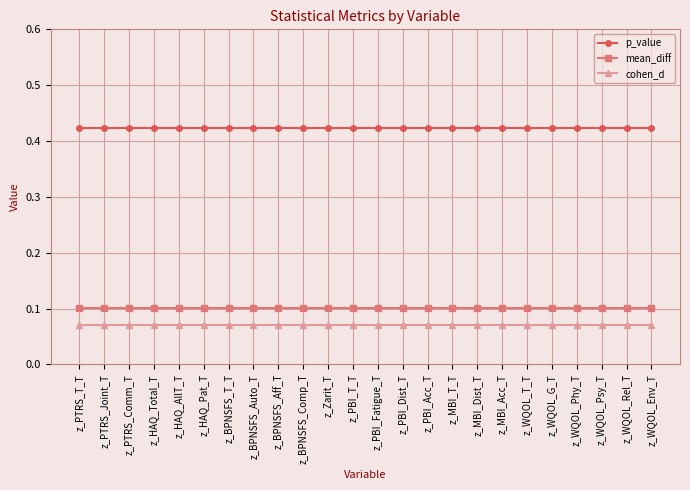

True or false: p_value and cohen_d intersect in this chart.

False